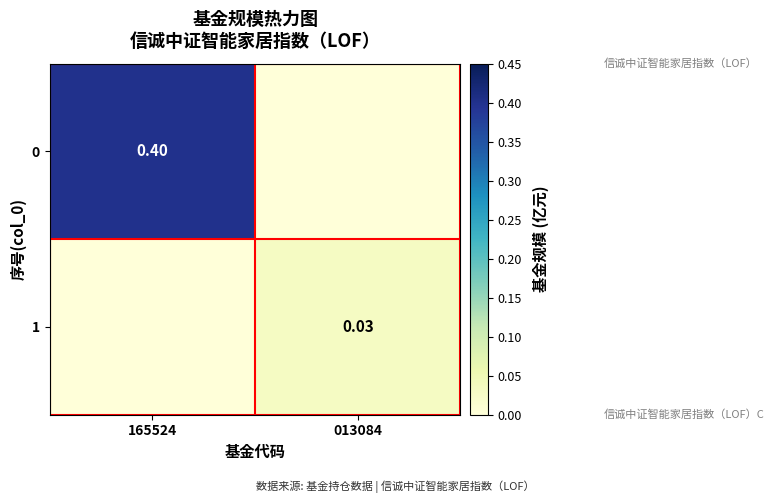

Is the value of 1 at 013084 greater than the value of 0 at 165524?

No